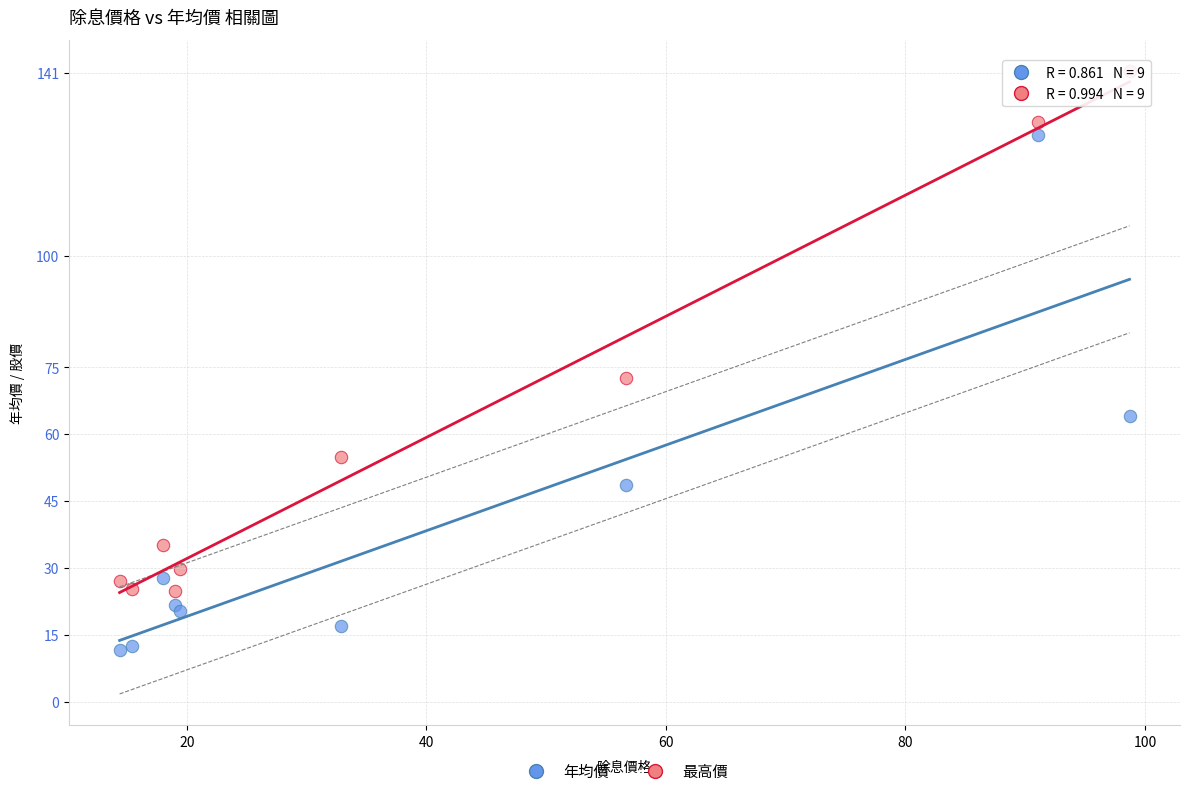

Which series reaches the minimum Y coordinate?

年均價